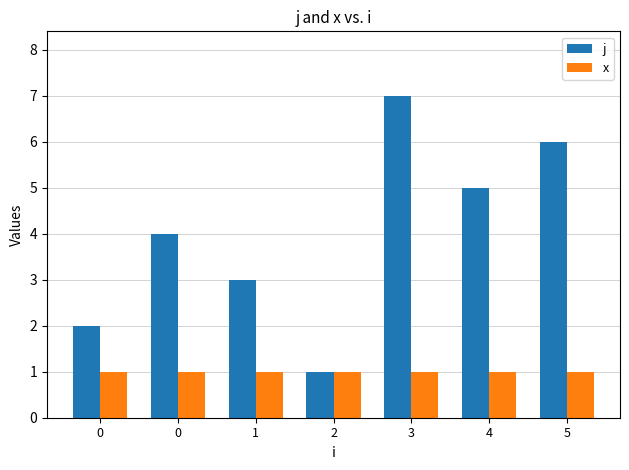

What is the average value of the j series?

4